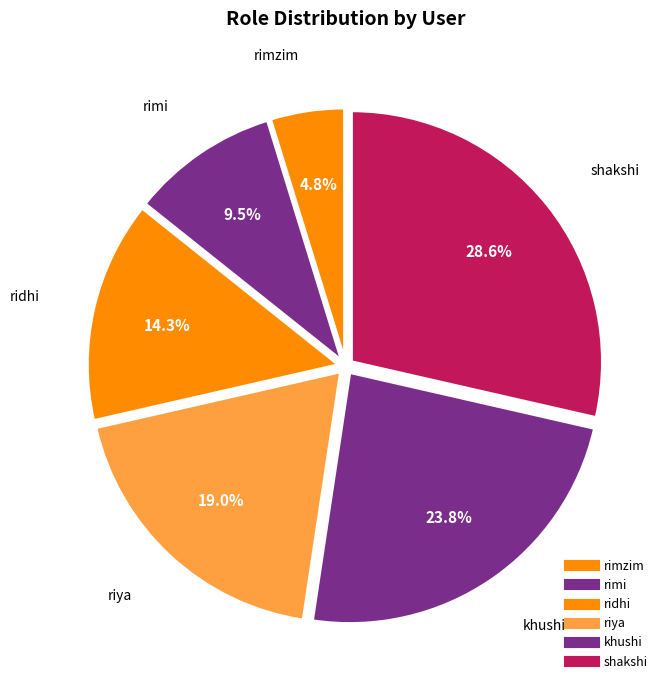

Count the number of slices in the pie.

6